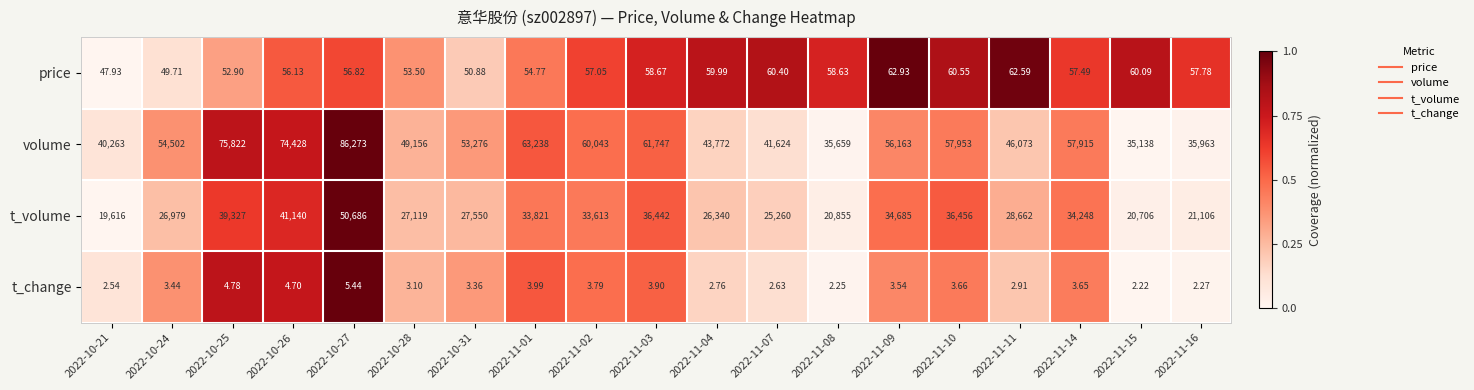

How many distinct data groups are displayed?

4